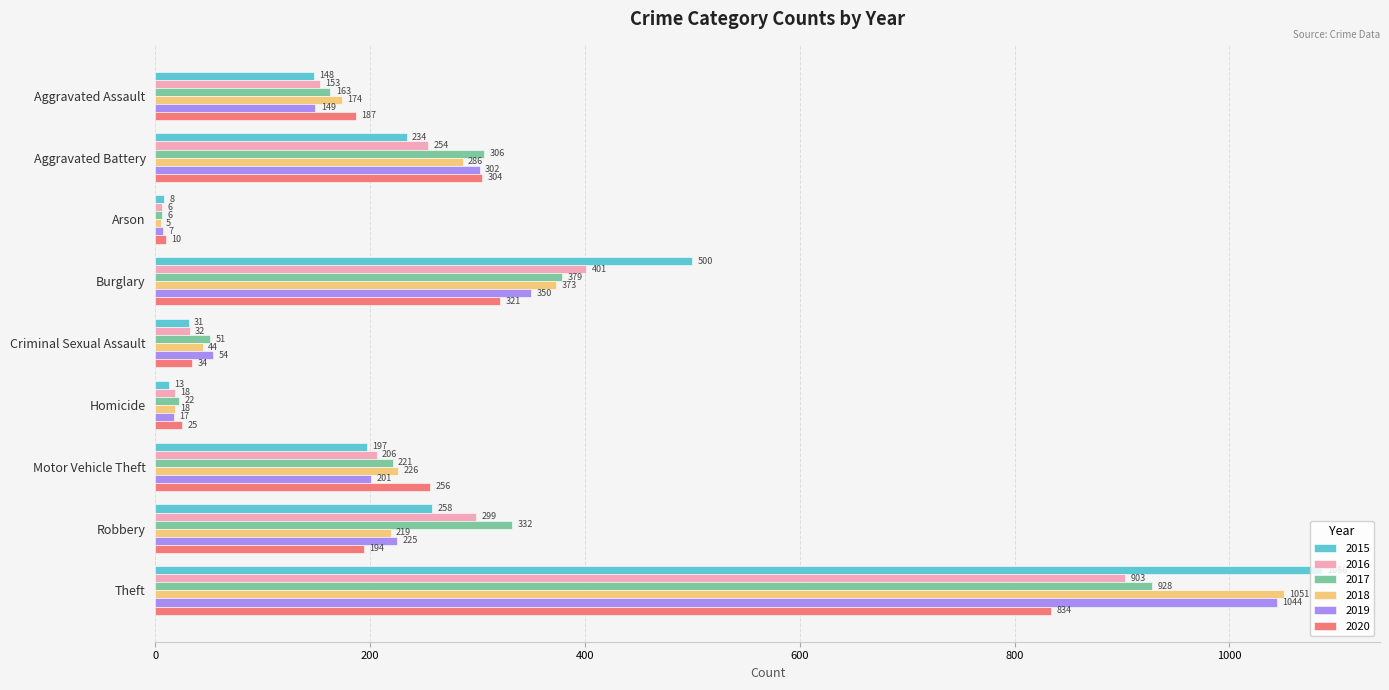

Which series changed the most between Burglary and Homicide?

2015